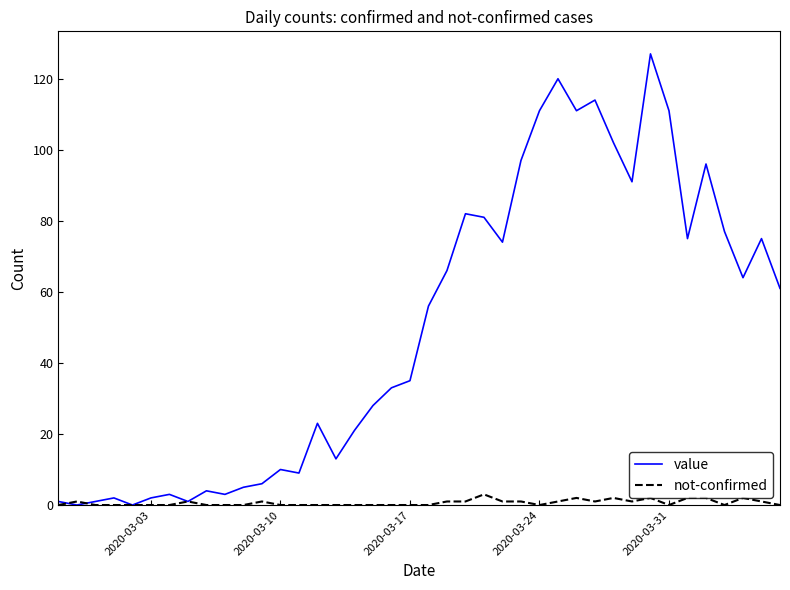

Rank the series by their average value, from lowest to highest.

not-confirmed, value